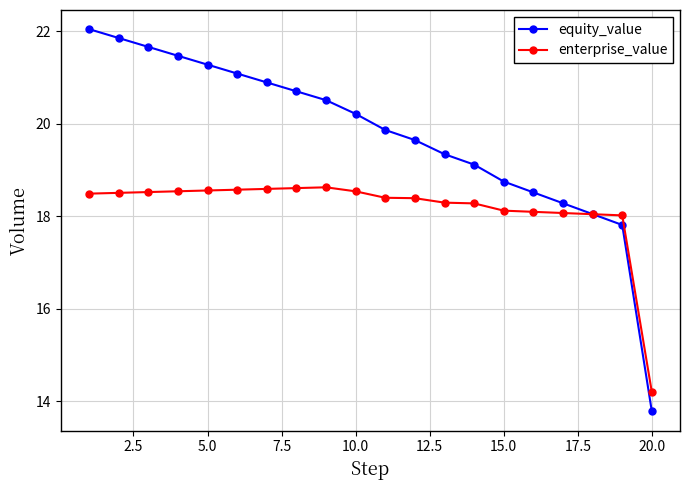

What is the value of the enterprise_value point at the 20th from the left?

14.2